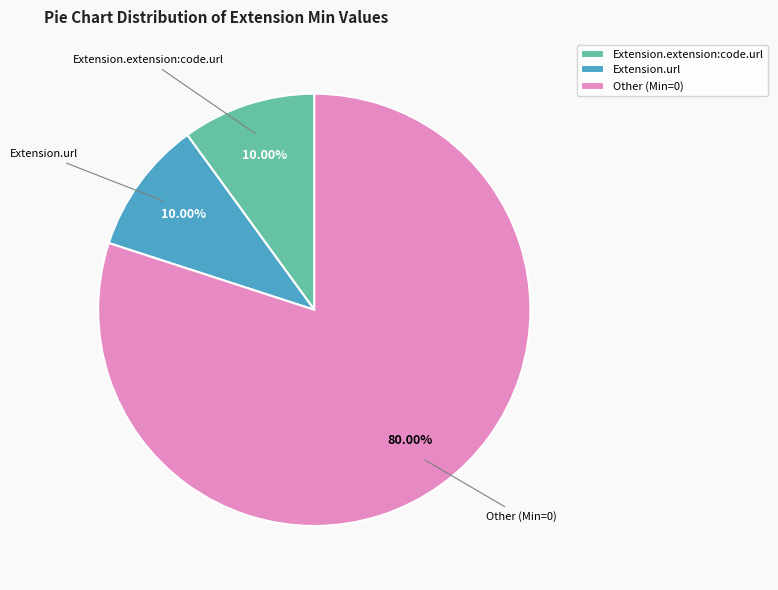

What is the ratio of the value at Extension.url to the value at Extension.extension:code.url?

1.0